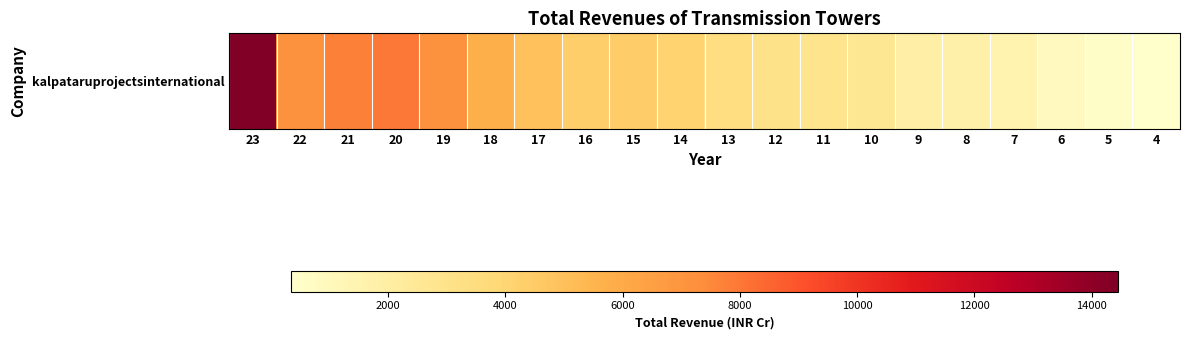

At which label is the value closest to 7396?

19